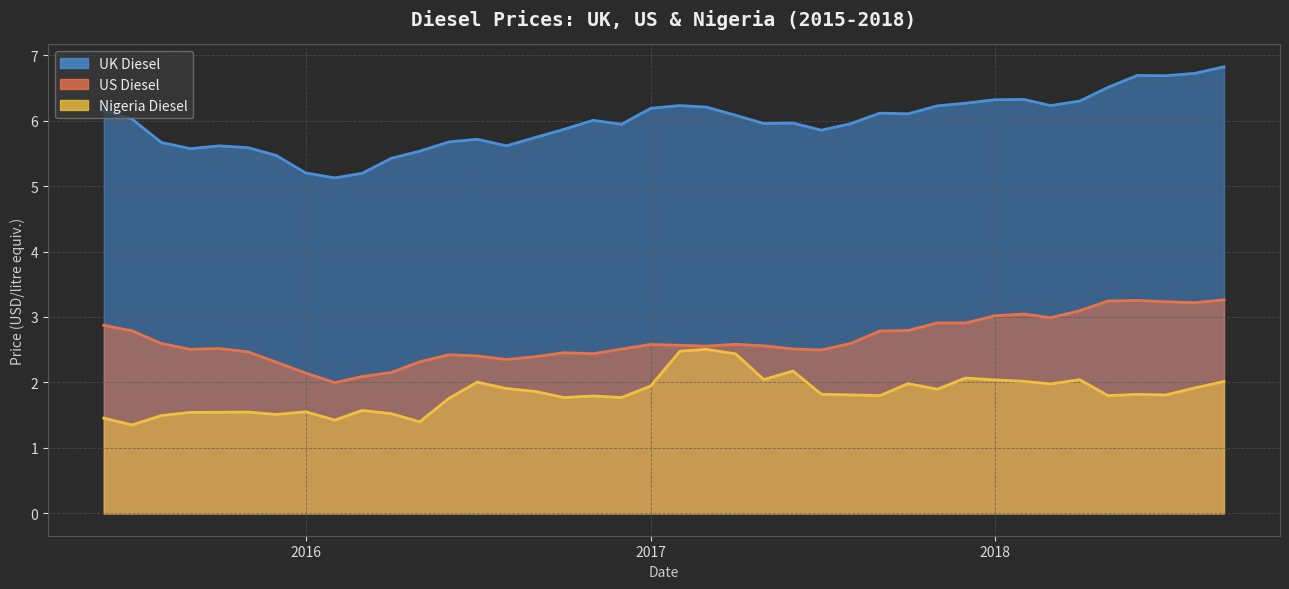

What is the total value across all series at 2018?

11.4